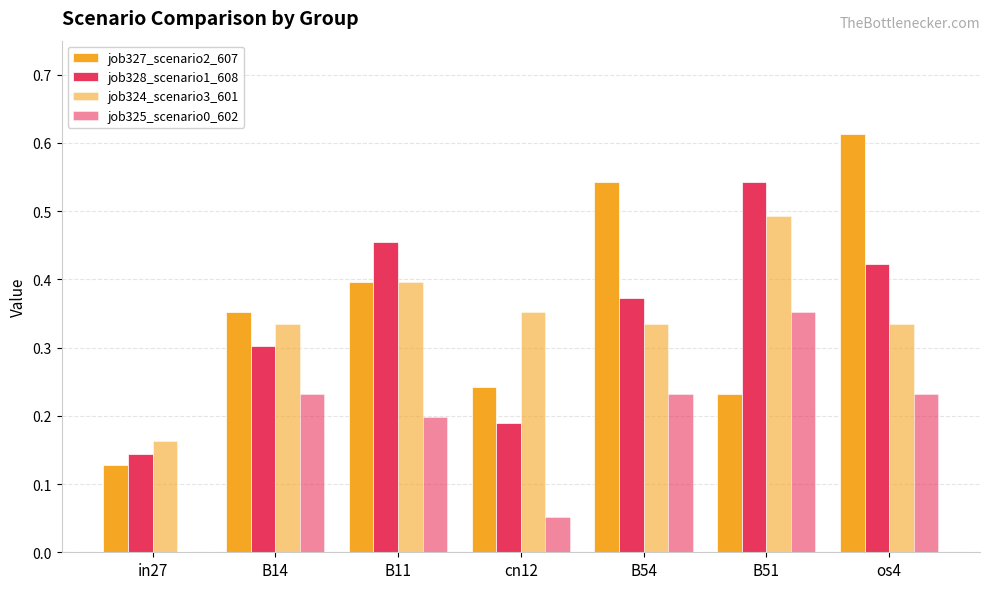

How many groups of bars are there?

7